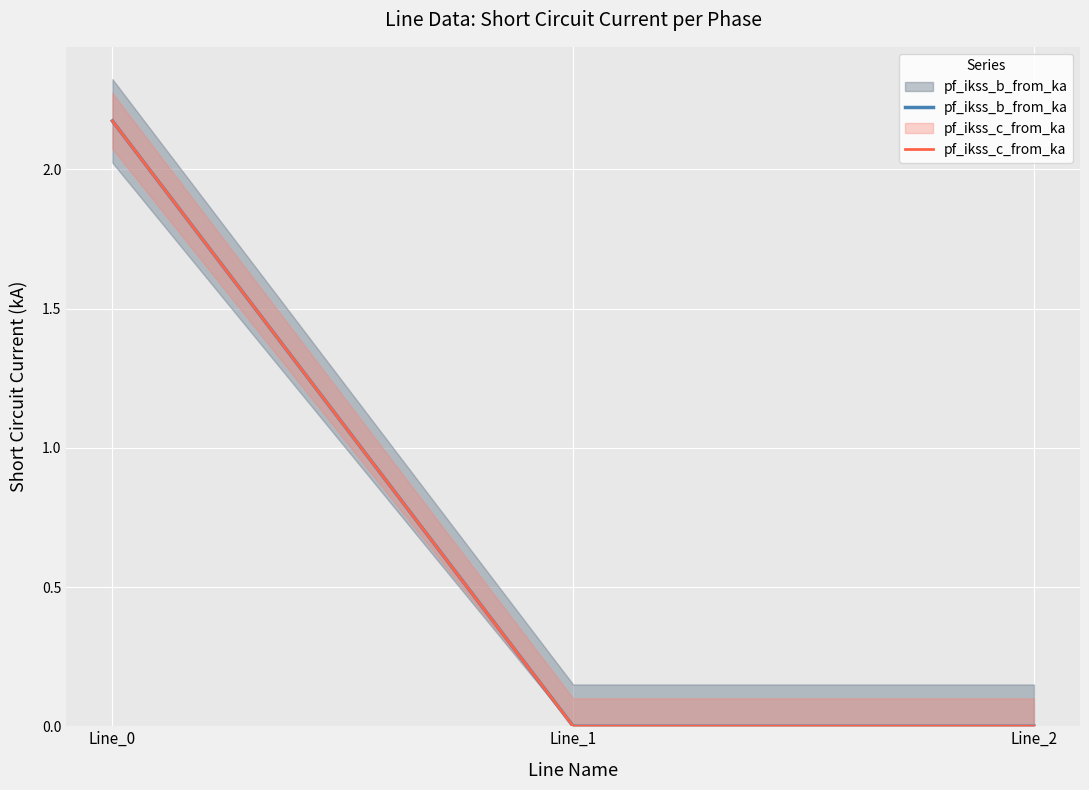

How many lines are shown in the chart?

2